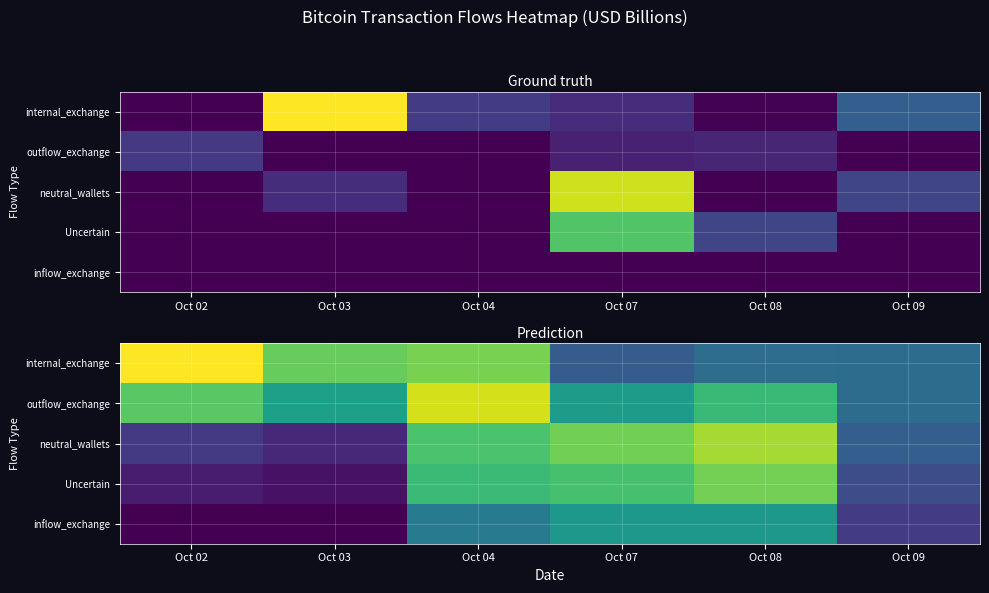

What is the difference between the maximum and minimum values in the inflow_exchange series?

0.7